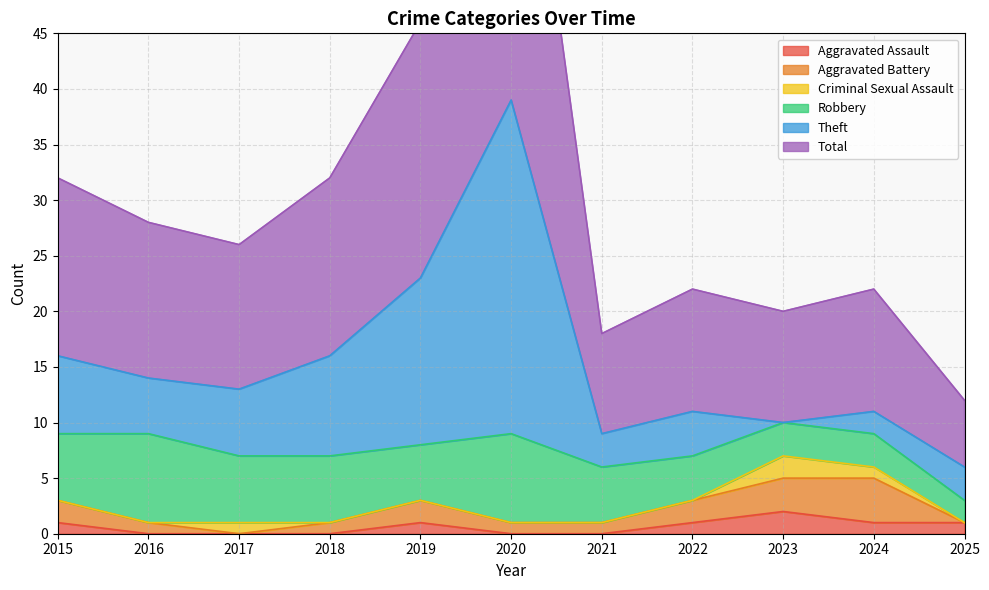

How many times do Robbery and Theft cross each other?

3